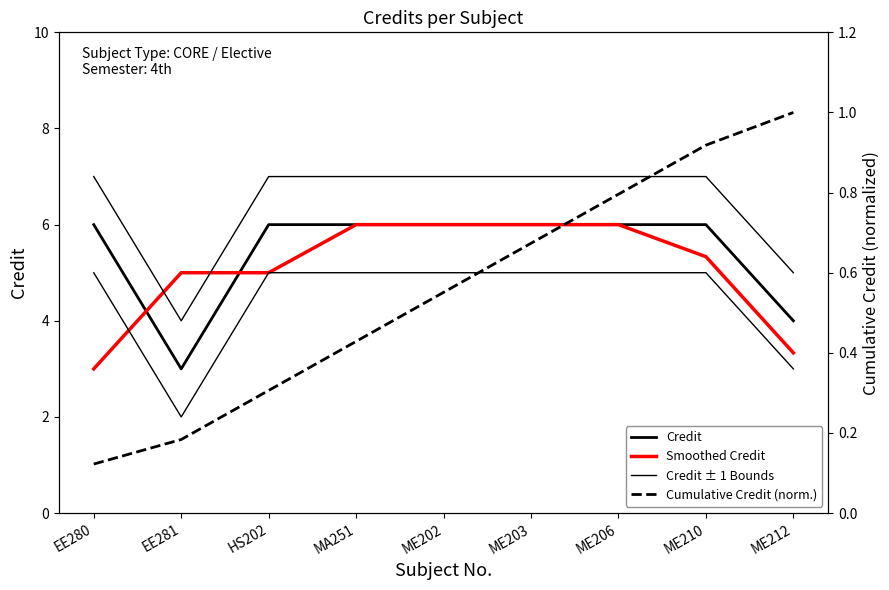

Which series has the largest total across all categories?

Credit ± 1 Bounds